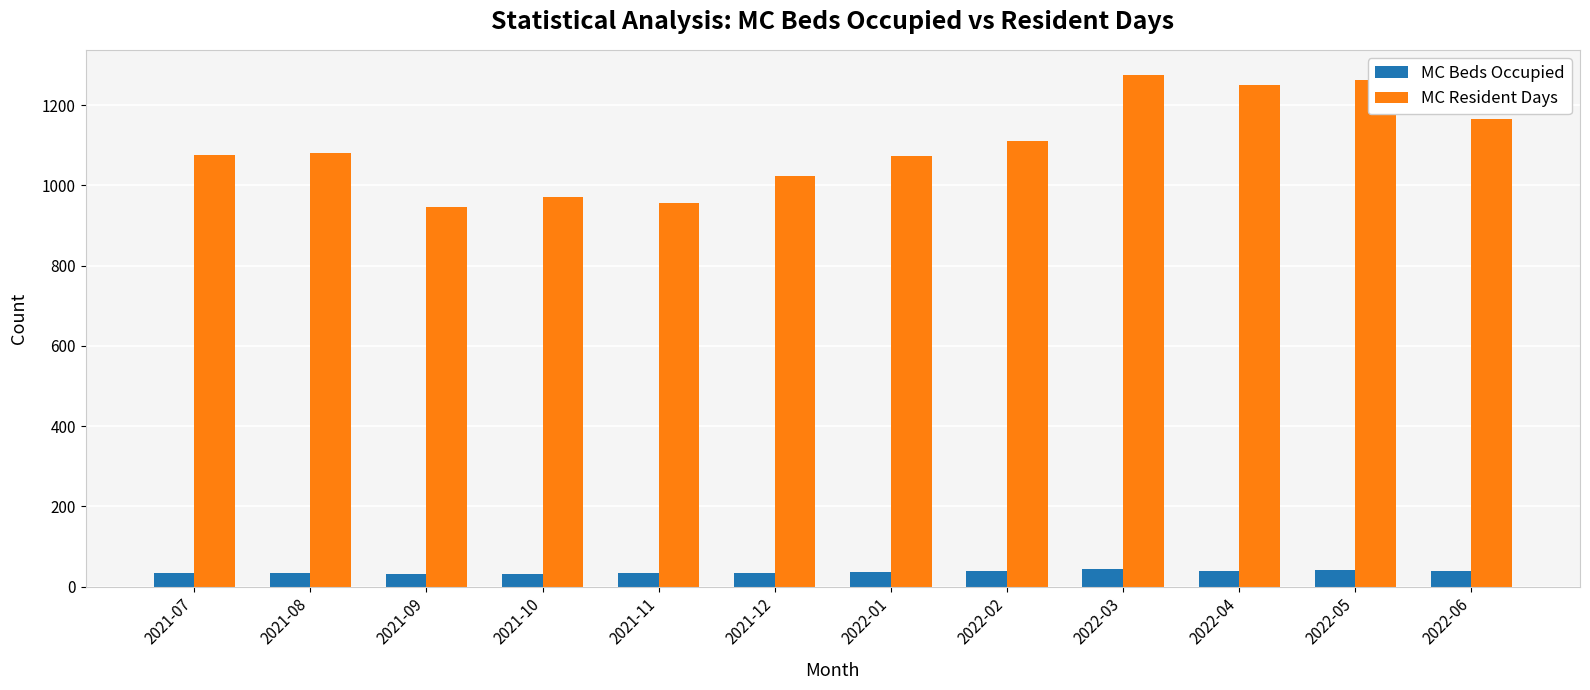

What is the total value across all series at 2022-06?

1205